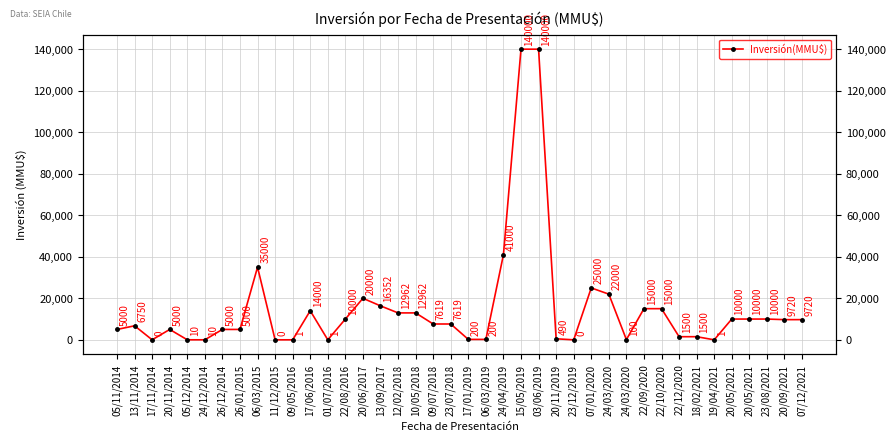

List the labels in order of value, smallest first.

17/11/2014, 11/12/2015, 23/12/2019, 09/05/2016, 01/07/2016, 19/04/2021, 05/12/2014, 24/12/2014, 24/03/2020, 17/01/2019, 06/03/2019, 20/11/2019, 22/12/2020, 18/02/2021, 05/11/2014, 20/11/2014, 26/12/2014, 26/01/2015, 13/11/2014, 09/07/2018, 23/07/2018, 20/09/2021, 07/12/2021, 22/08/2016, 20/05/2021, 20/05/2021, 23/08/2021, 12/02/2018, 10/05/2018, 17/06/2016, 22/09/2020, 22/10/2020, 13/09/2017, 20/06/2017, 24/03/2020, 07/01/2020, 06/03/2015, 24/04/2019, 15/05/2019, 03/06/2019